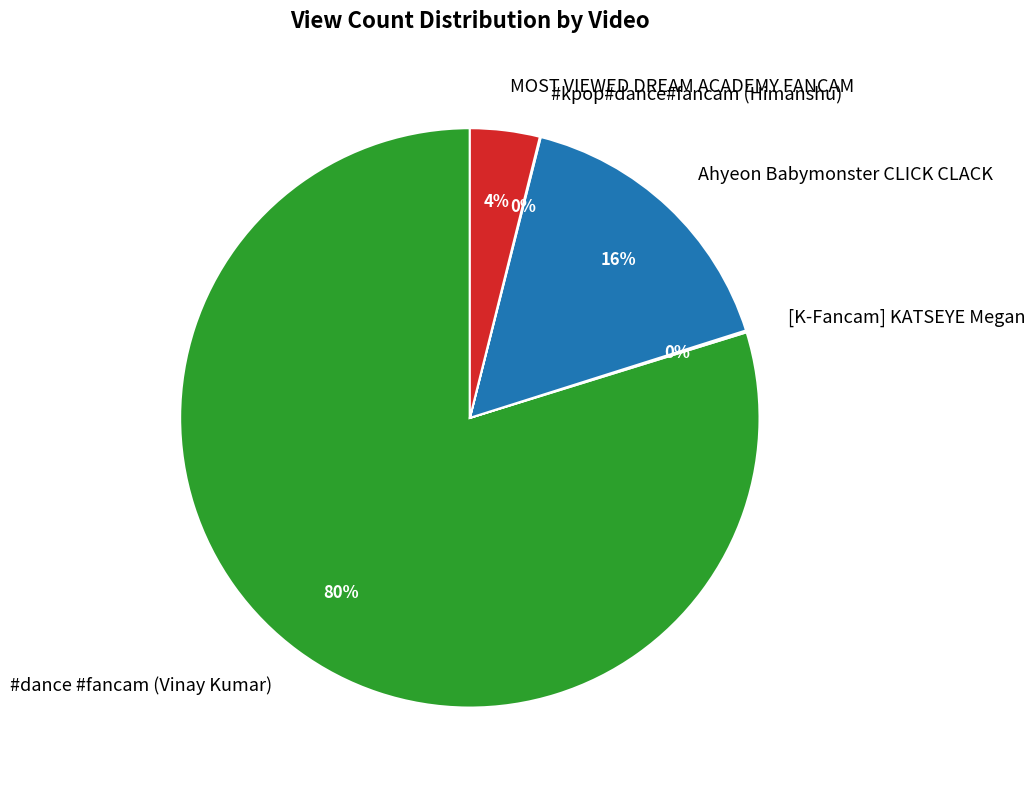

Which slice represents more than half of the pie?

#dance #fancam (Vinay Kumar)